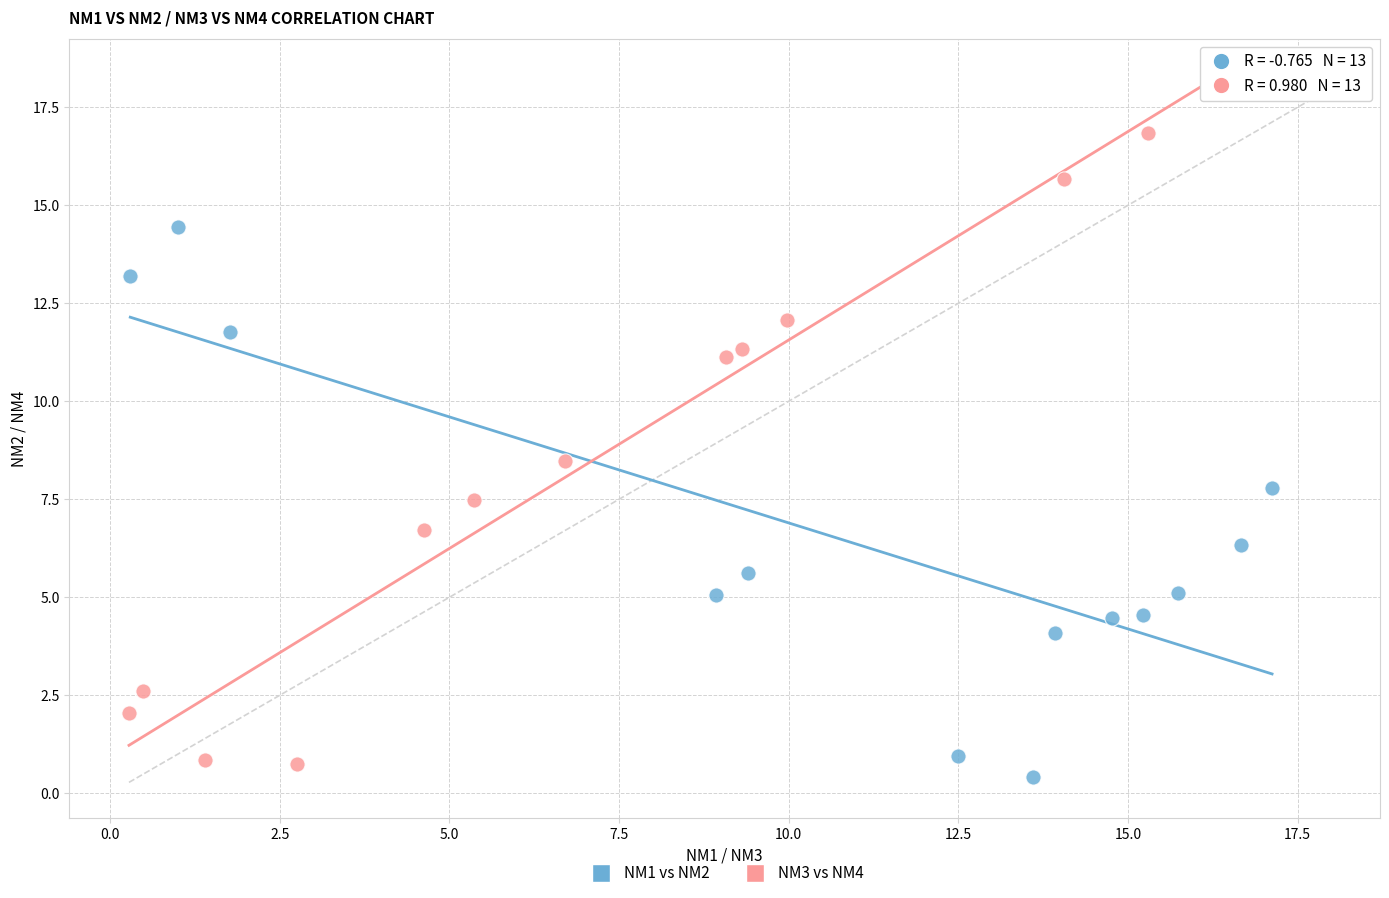

Which series has the largest Y range (max minus min)?

NM3 vs NM4